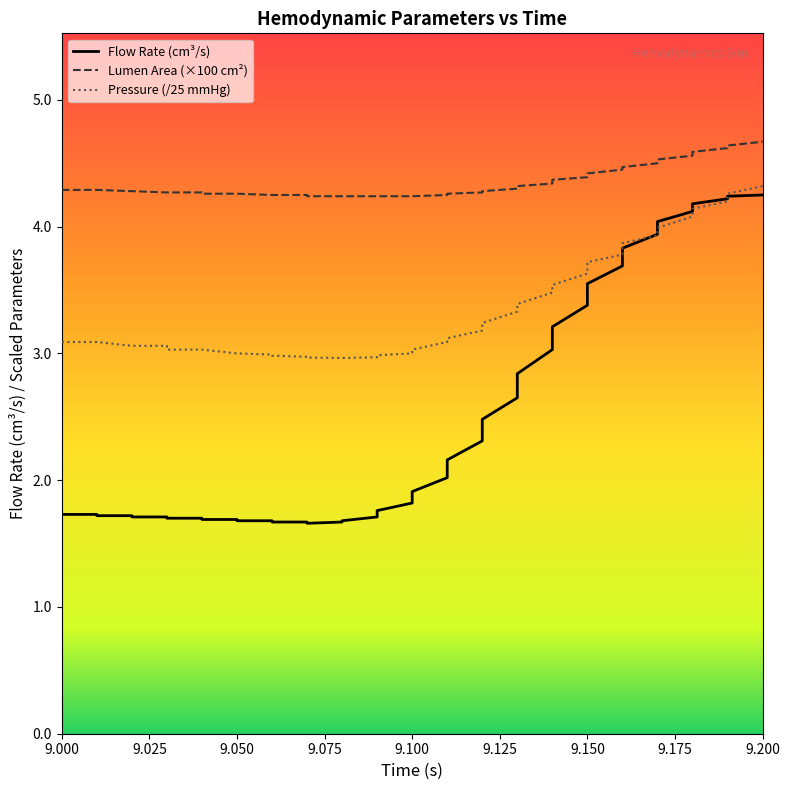

How many intersections are there between Pressure (/25 mmHg) and Flow Rate (cm³/s)?

2